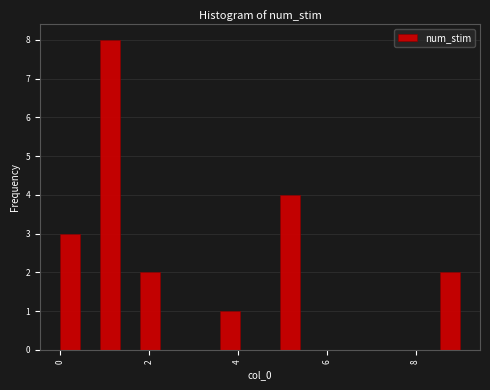

Read against the x-axis, roughly where is the centre of the tallest bar?

1.2